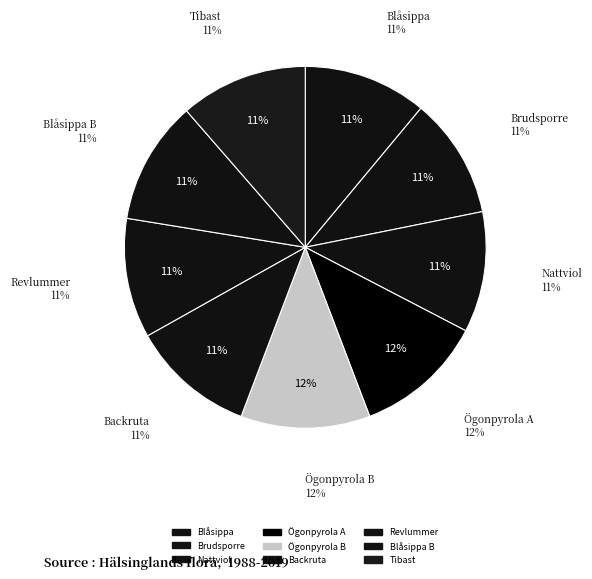

What percentage is the Tibast (82522352) slice, to the nearest percent?

11%